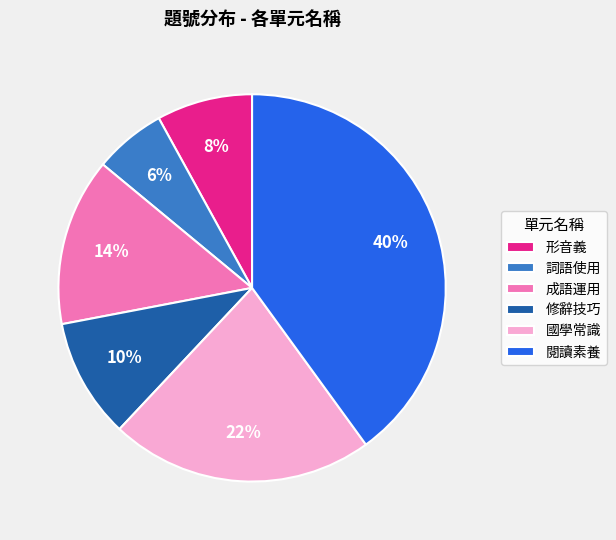

Does any single category account for the majority?

No